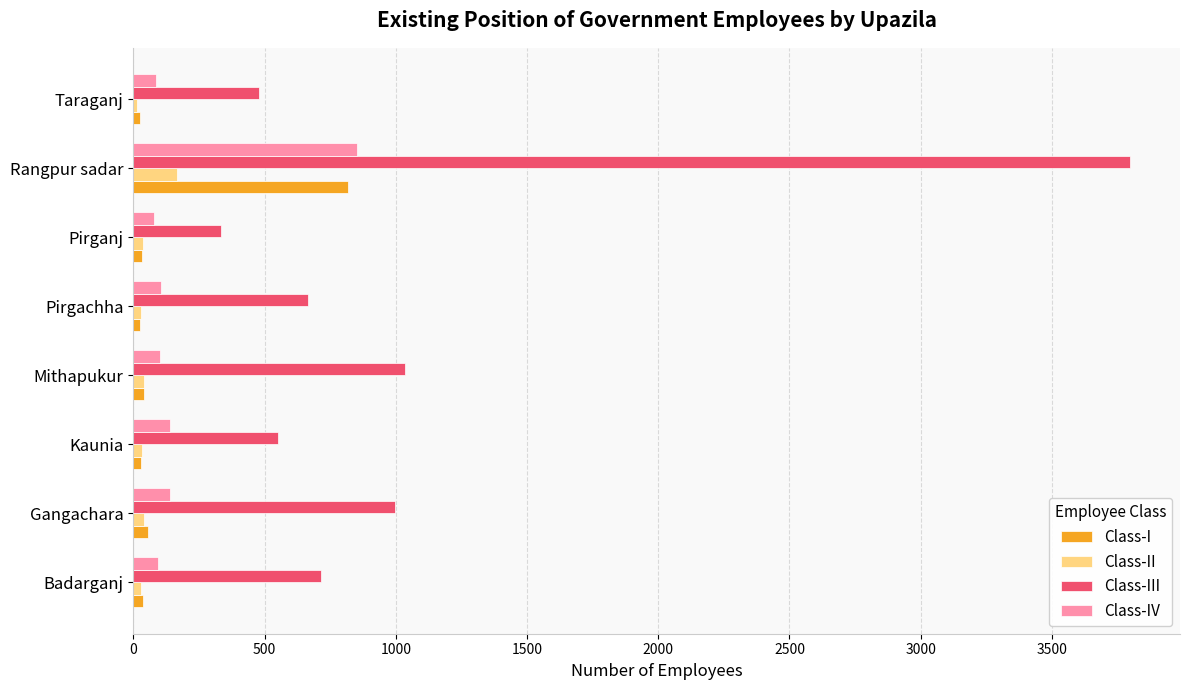

Which category has the lowest value in the Class-III series?

Pirganj